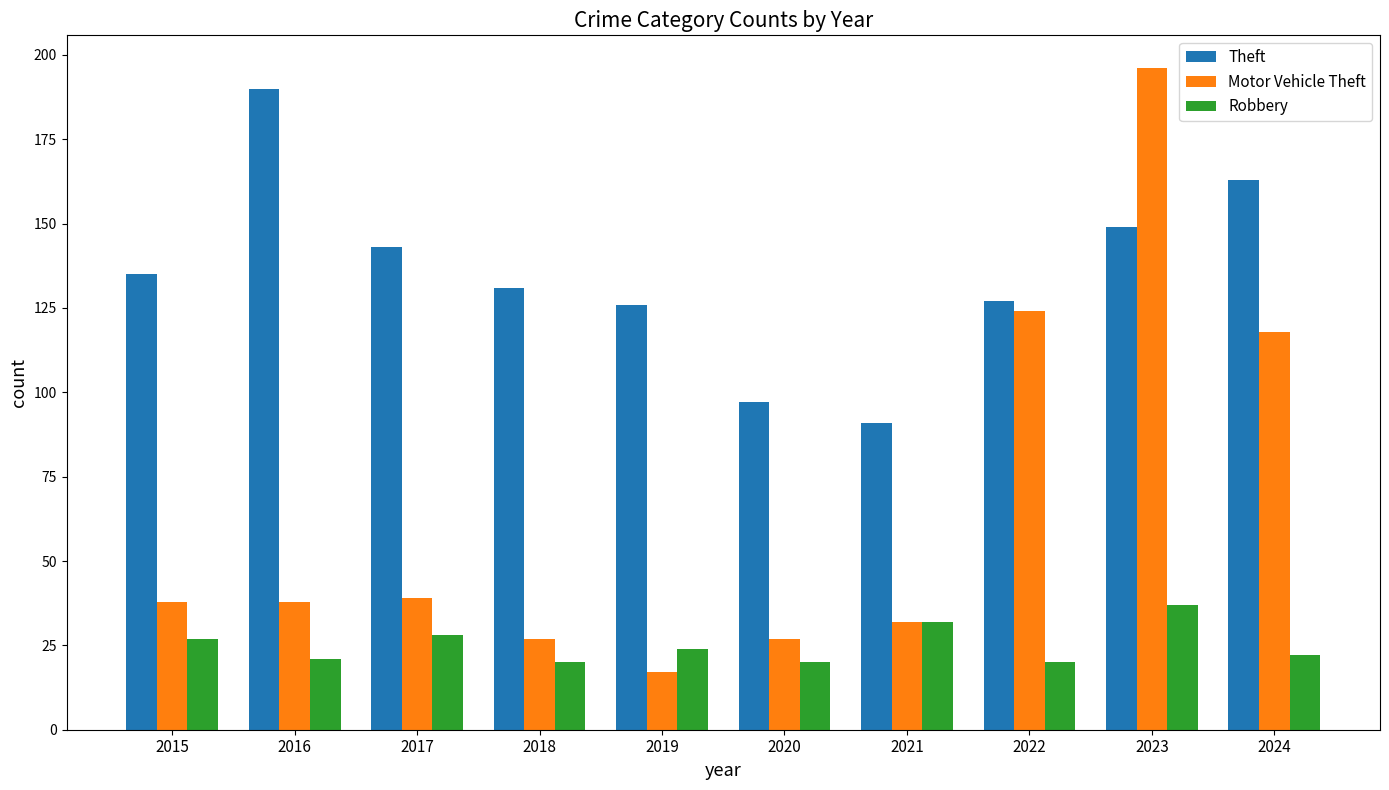

Rank the series at 2017 from highest to lowest value.

Theft, Motor Vehicle Theft, Robbery